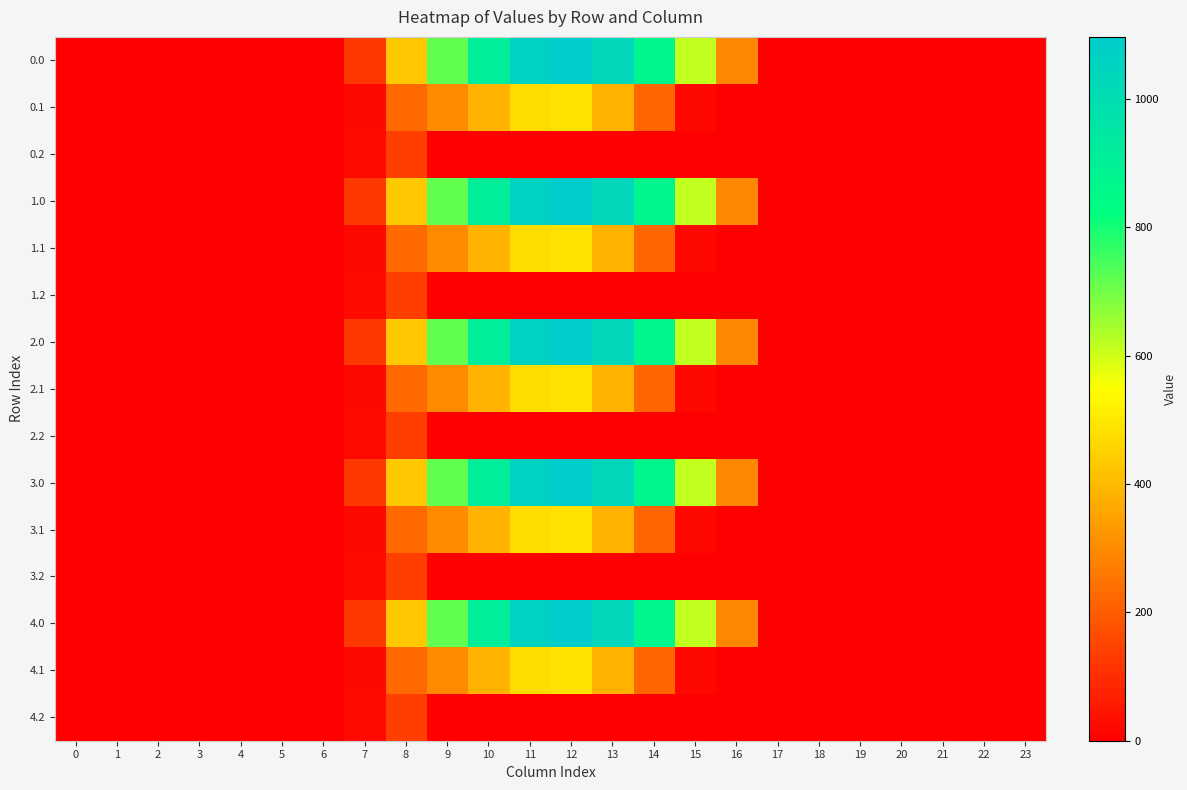

At which category is the sum across all series the highest?

12